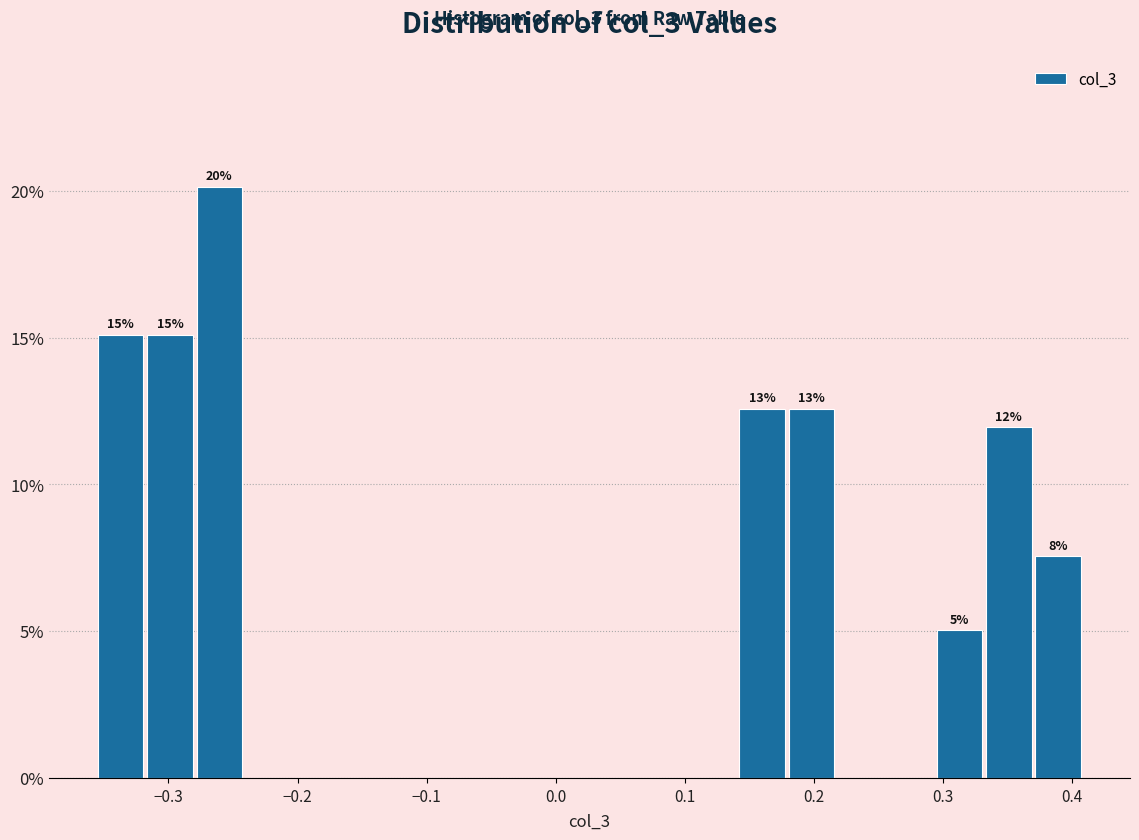

Read against the x-axis, roughly where is the centre of the tallest bar?

-0.26